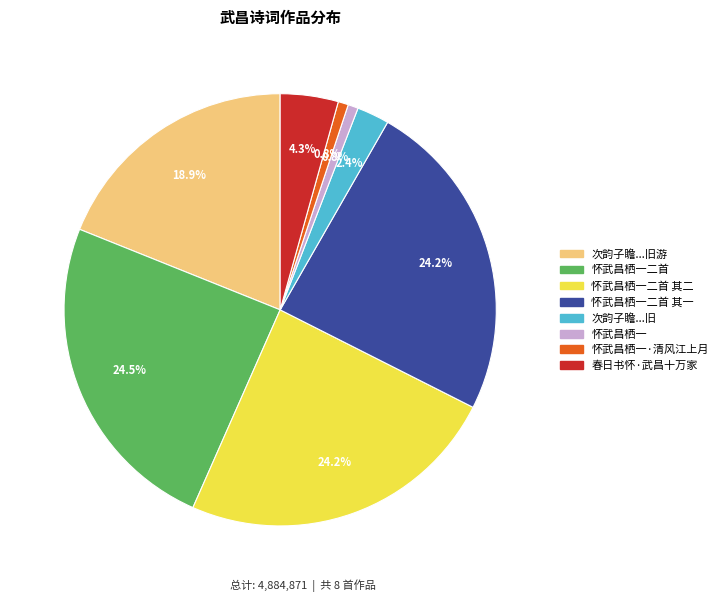

How many slices are in this pie chart?

8